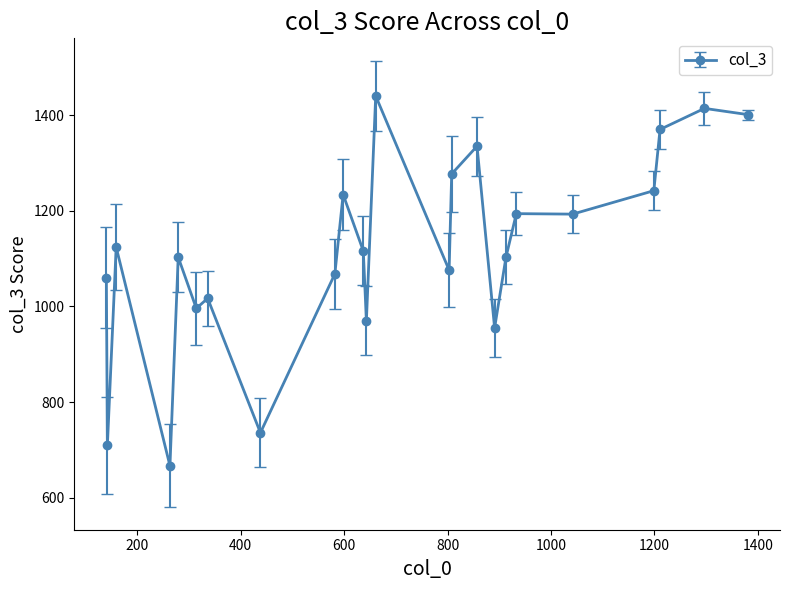

What is the minimum value shown in the chart?

667